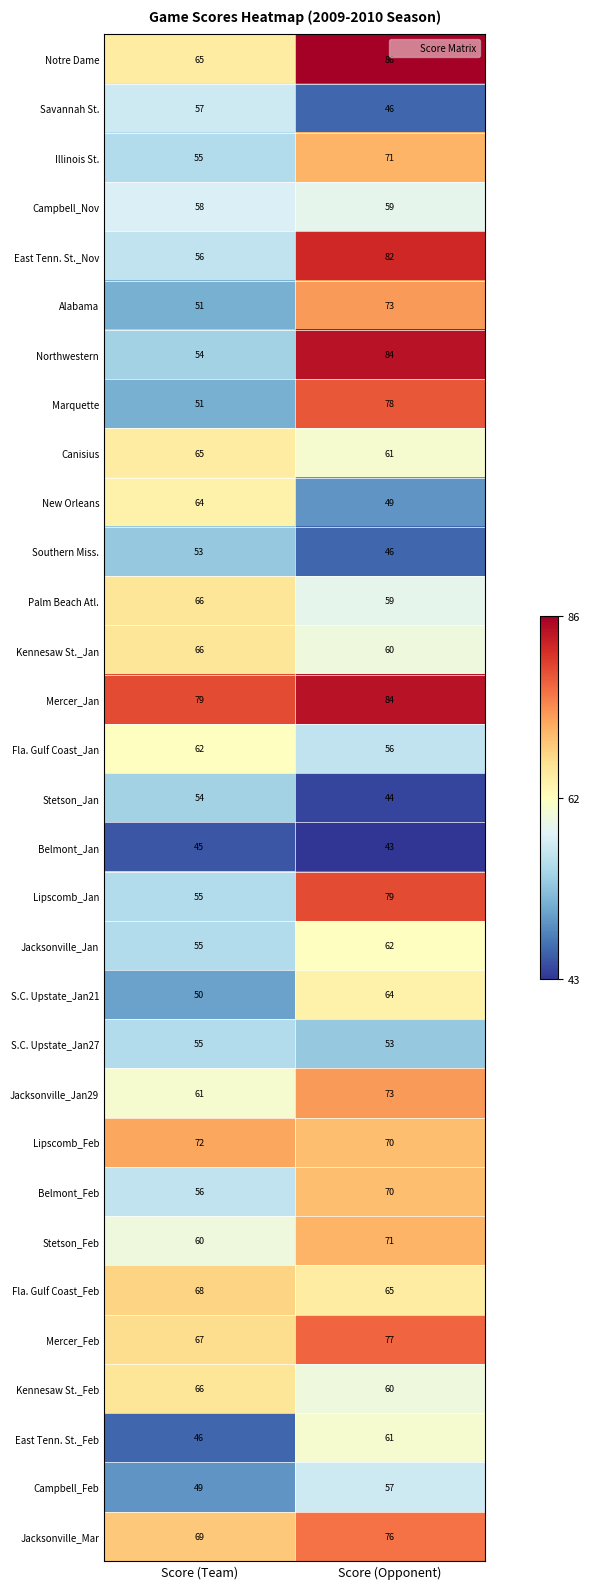

At which category is the sum across all series the highest?

Score (Opponent)